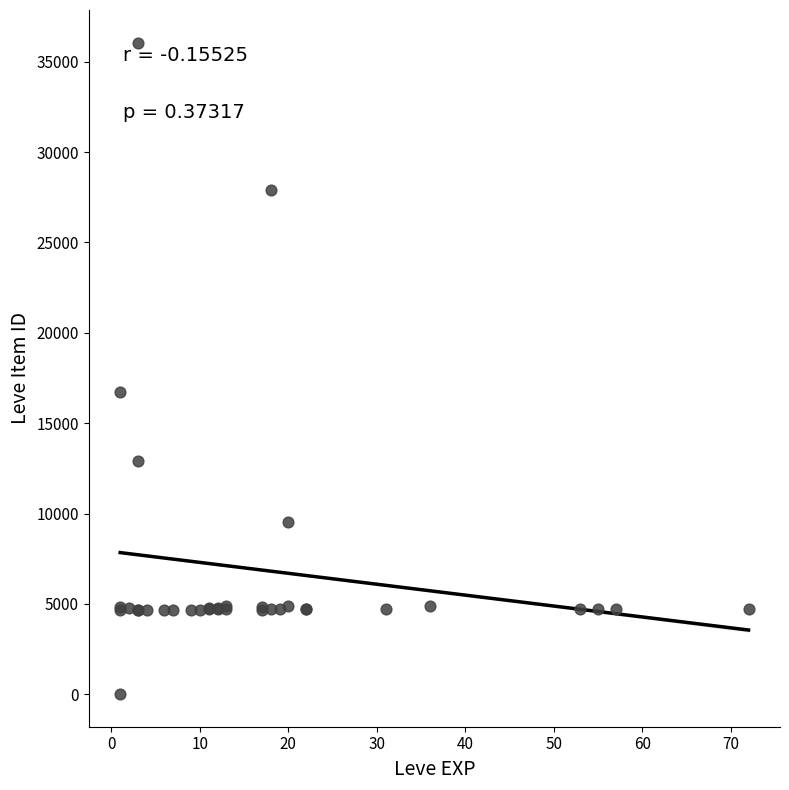

What Y value in the scatter plot is closest to 18031?

16734